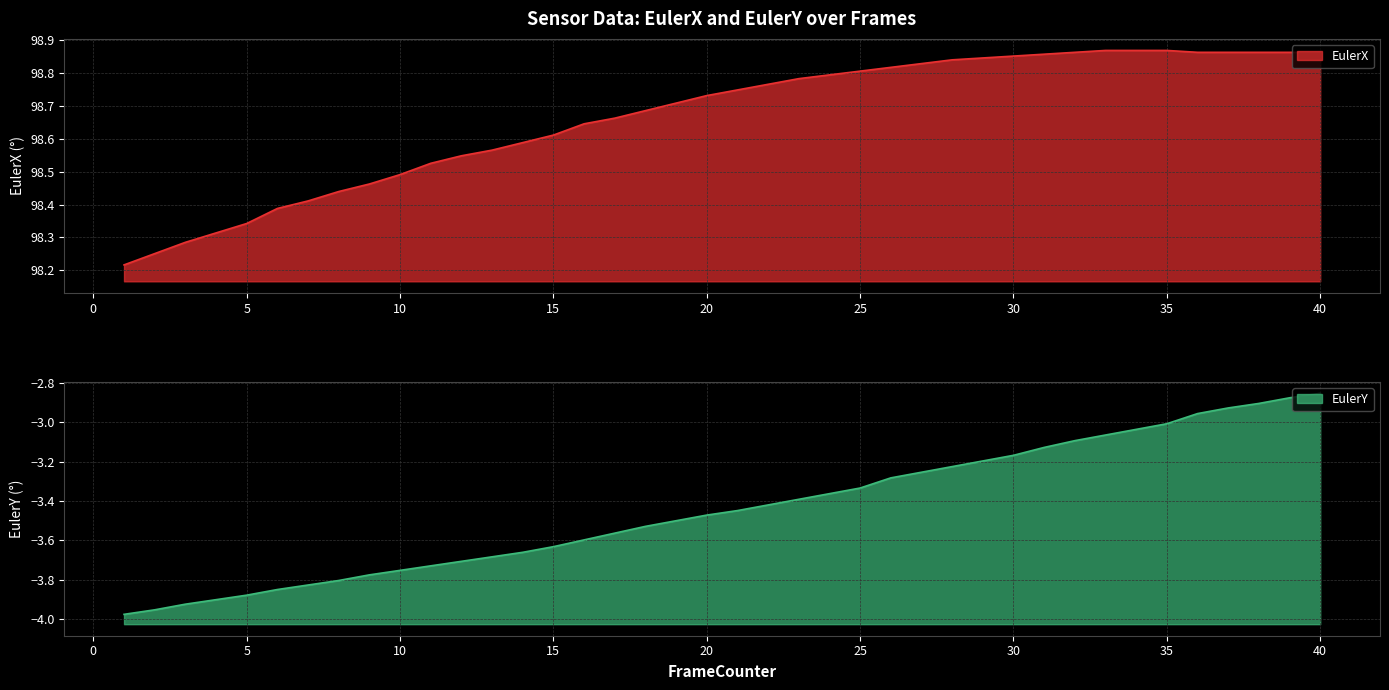

Which series changed the most between 10 and 25?

EulerY